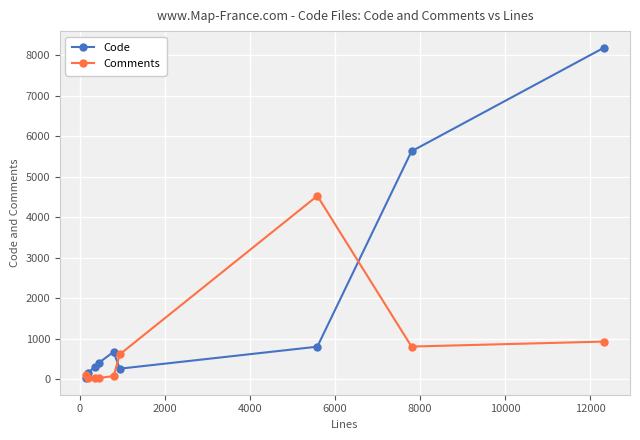

What is the highest value of the Code series?

8185